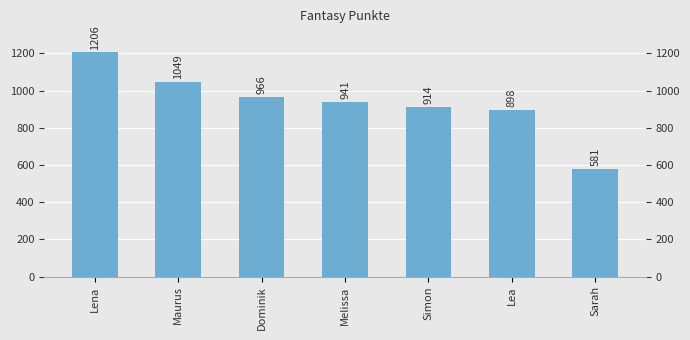

The value at Dominik is 966. True or false?

True